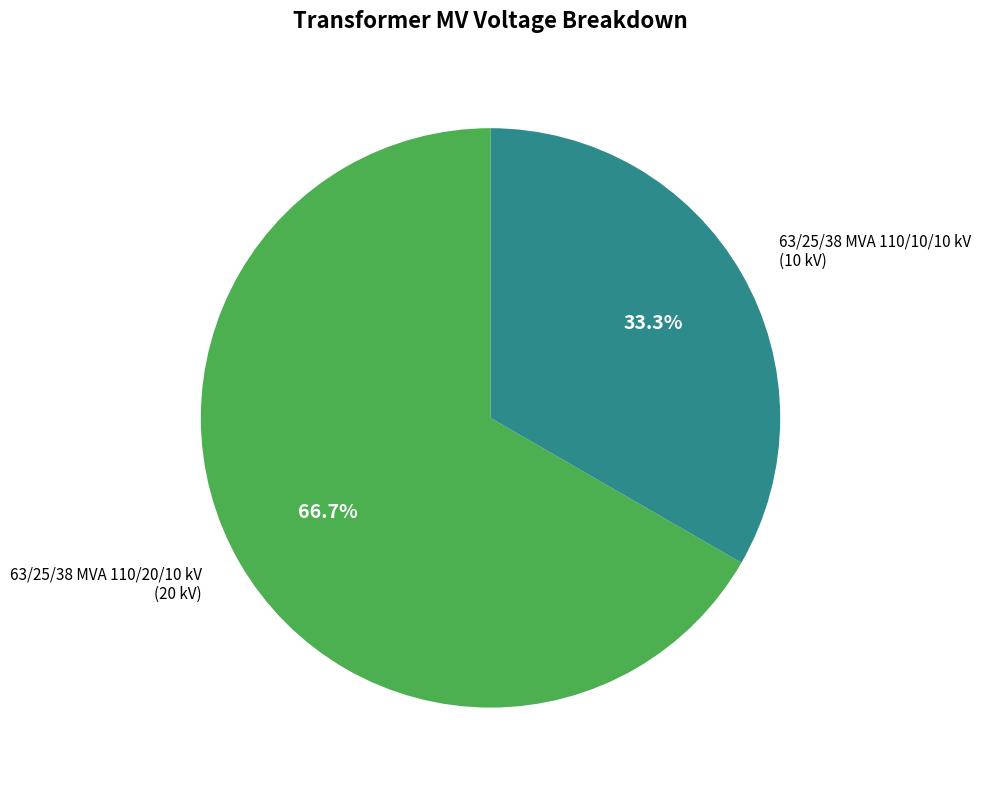

Is there any slice that represents more than half of the pie?

Yes